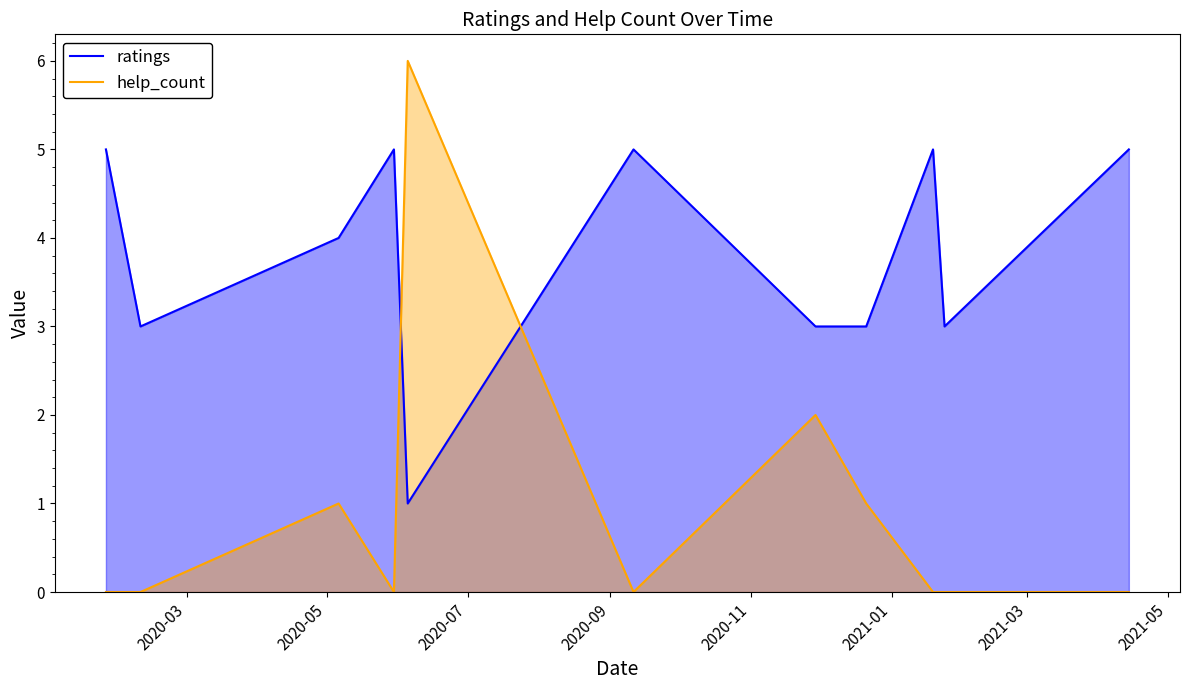

True or false: ratings has more than 1 interior local peaks.

True